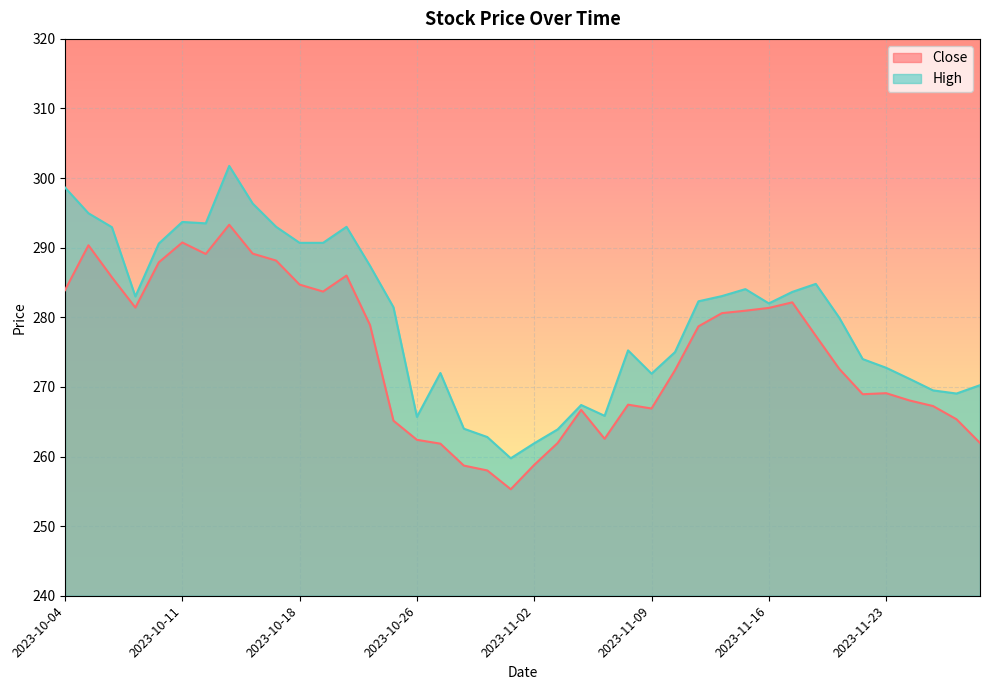

At which label does High first exceed 282?

2023-10-04